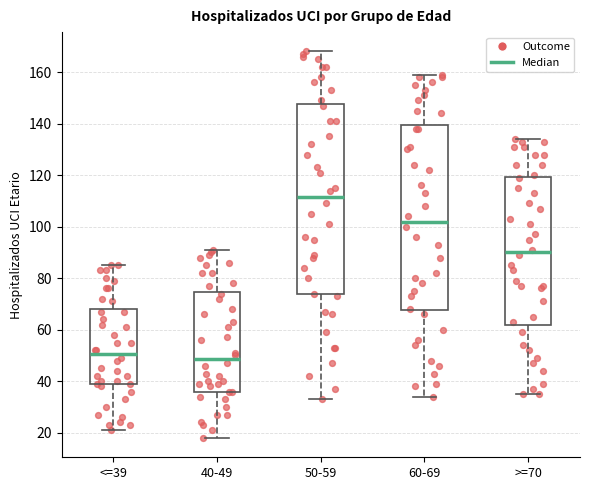

Where is the lower edge of the box for 50-59 on the y-axis? The values are not printed on the chart, so give them approximately, as read against the axis.

74